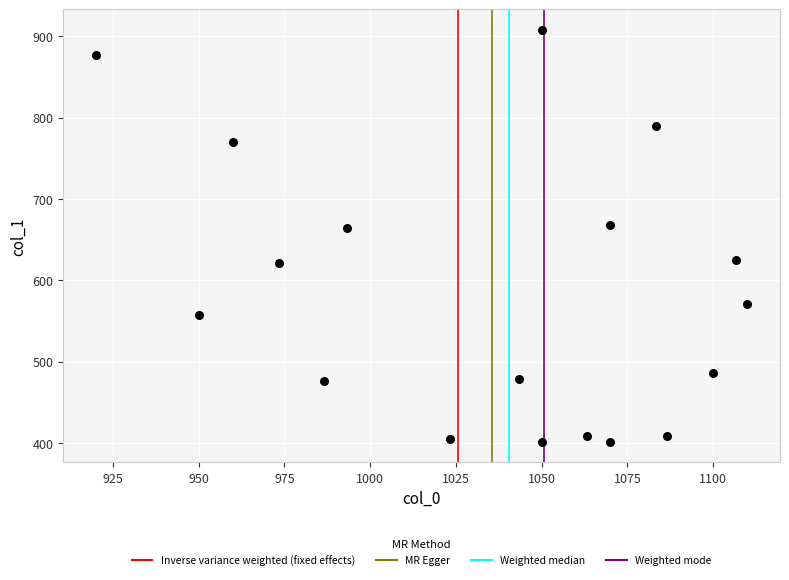

What is the range of X values (max minus min)?

190.0